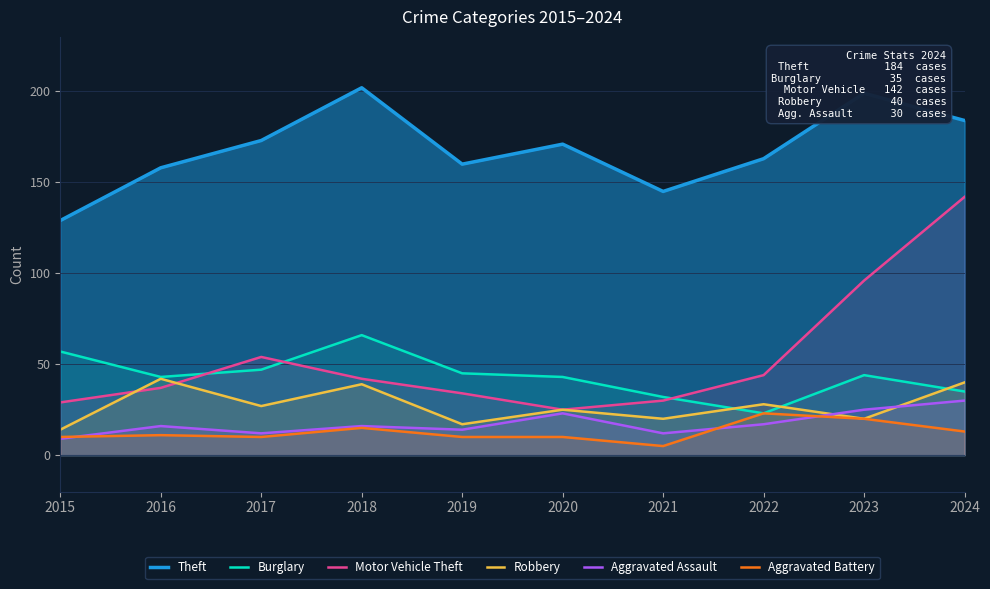

Which series has the largest total across all categories?

Theft